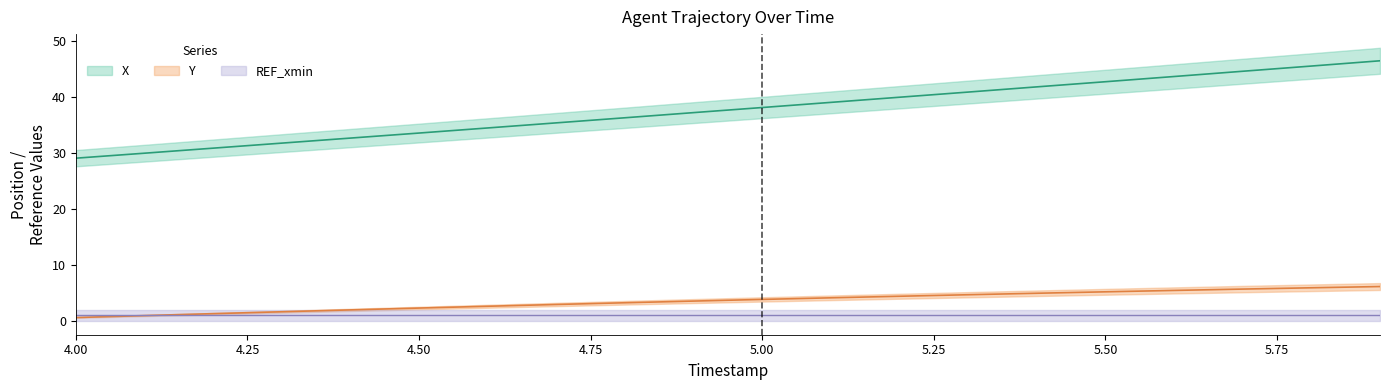

What is the label of the 17th point from the left?

5.6